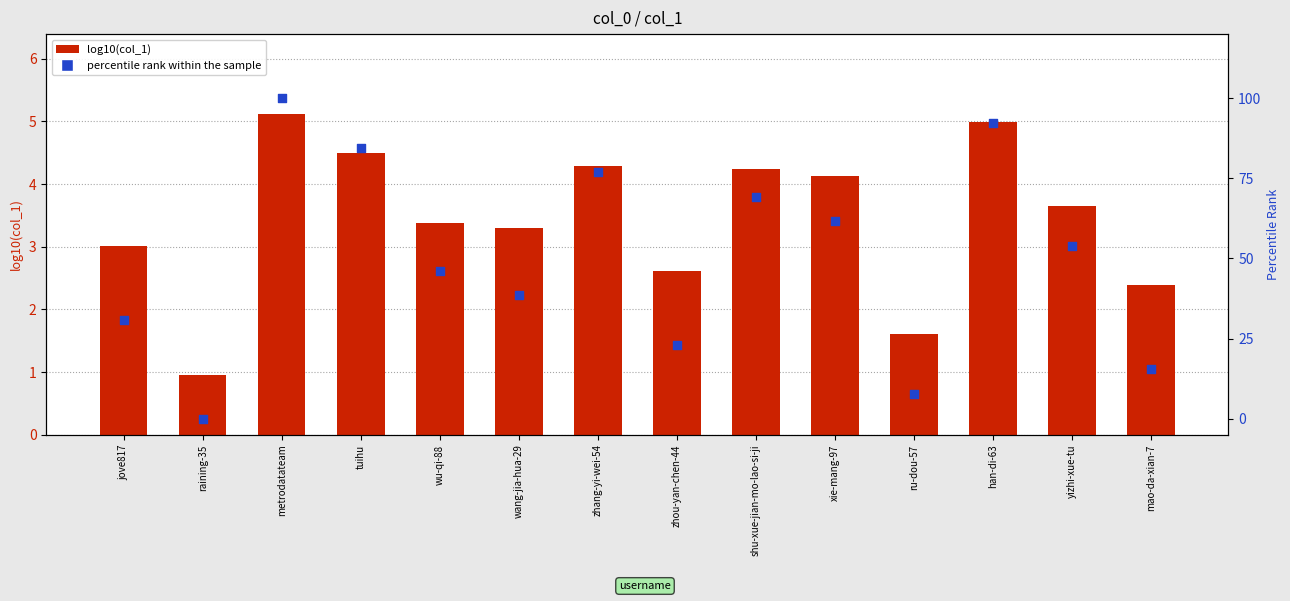

Which series has the largest total across all categories?

percentile rank within the sample